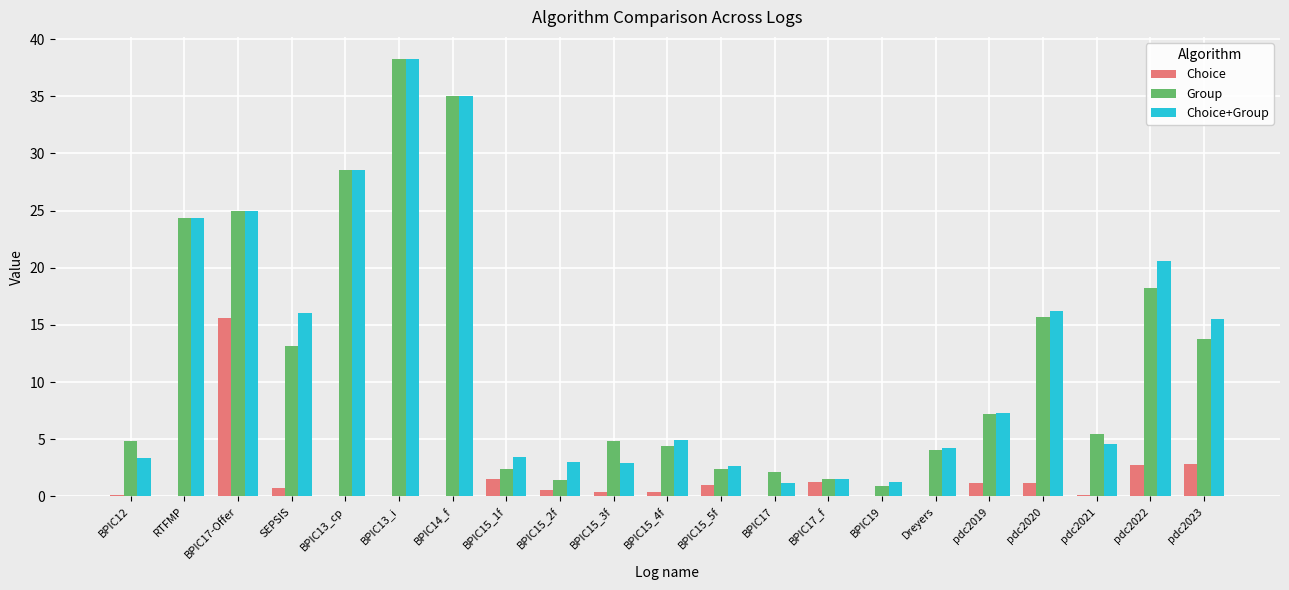

Where is Group nearest to the value 19?

pdc2022